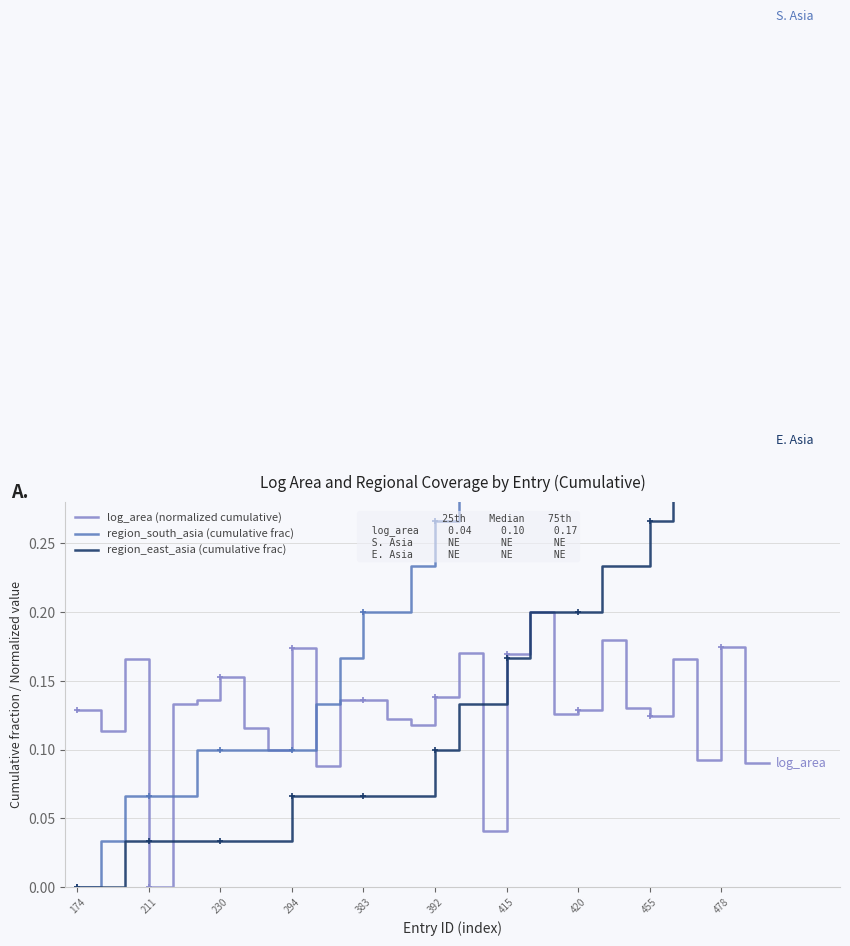

What is the difference between the maximum and minimum values in the region_east_asia (cumulative frac) series?

0.3